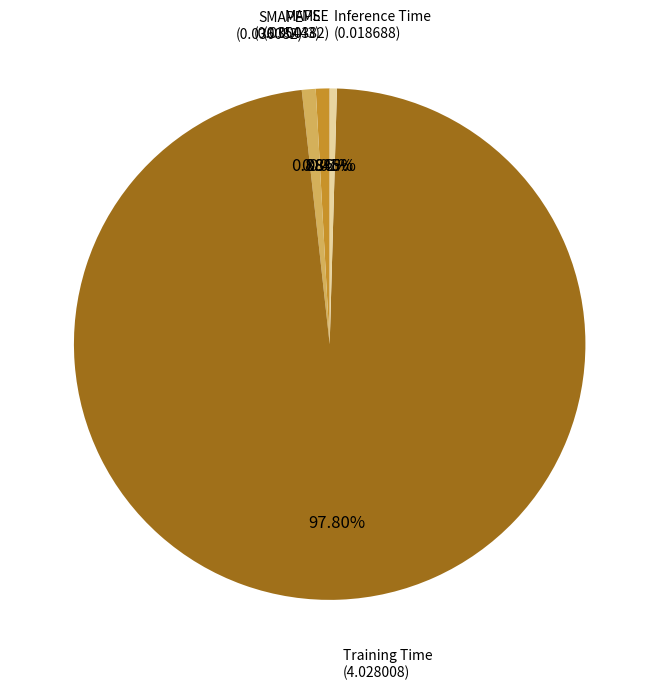

To the nearest percent, what portion does Training Time represent?

98%